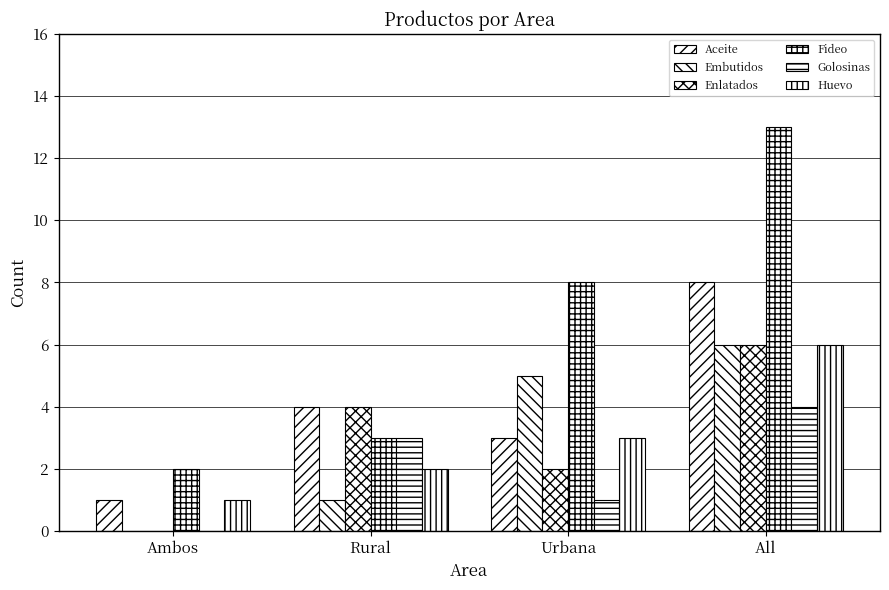

Does the chart contain stacked bars?

No